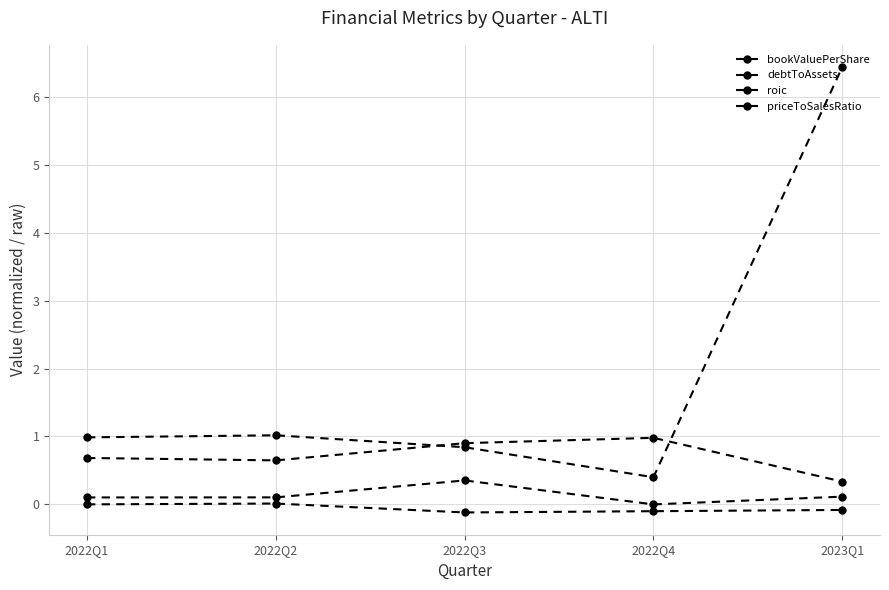

How many lines are shown in the chart?

4